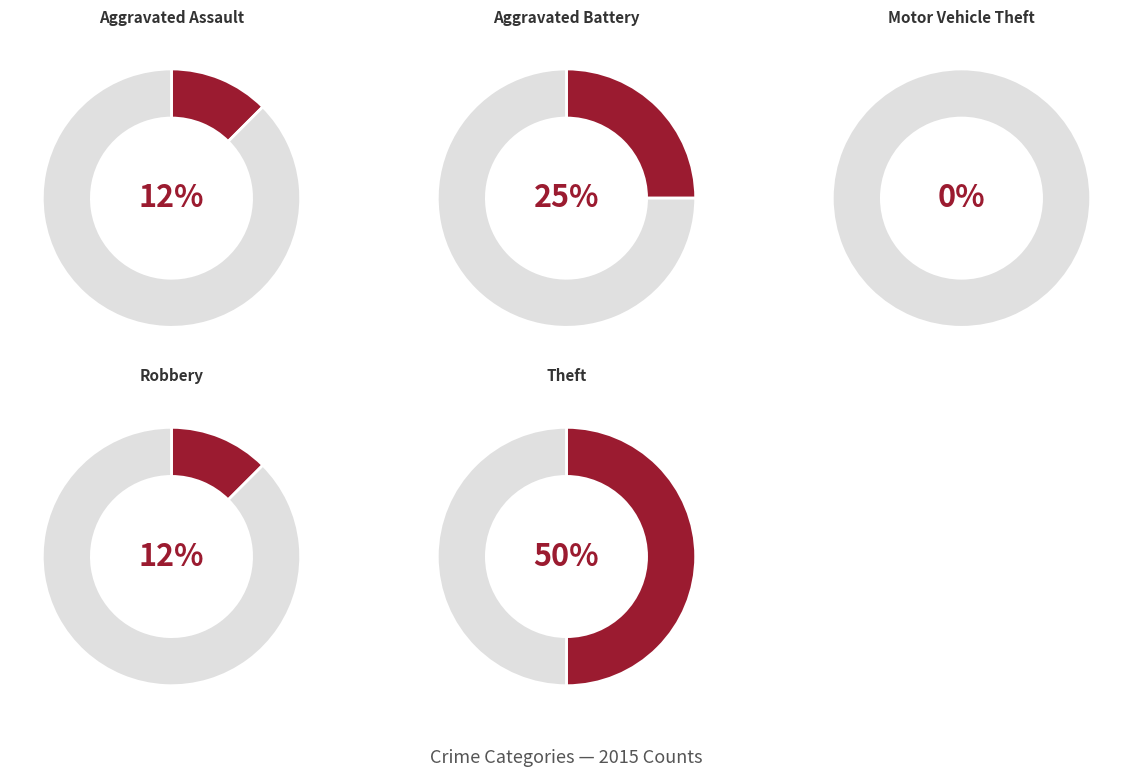

To the nearest percent, what is the difference between the largest and smallest slice percentages?

50%